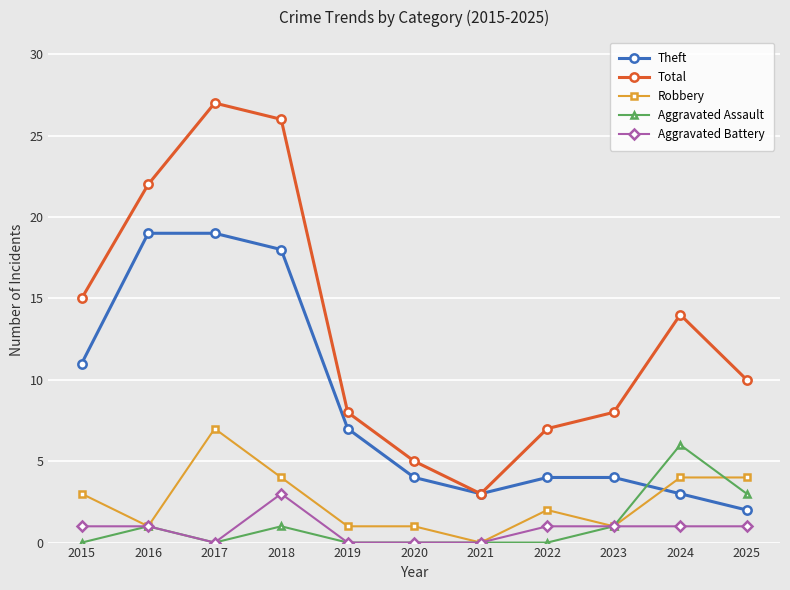

Which series has the largest range (max minus min)?

Total